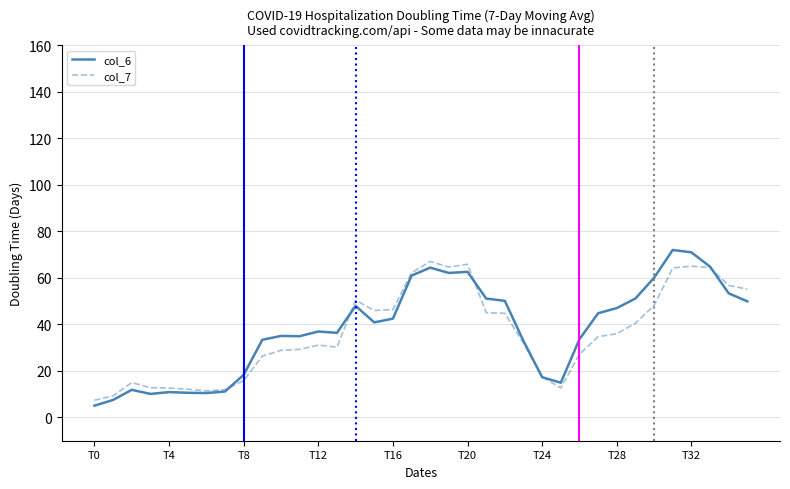

How many lines are shown in the chart?

2